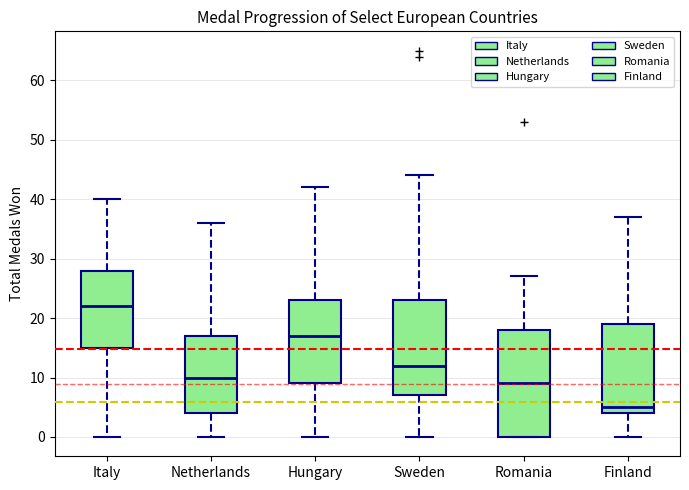

Where is the lower edge of the box for Netherlands on the y-axis? The values are not printed on the chart, so give them approximately, as read against the axis.

4